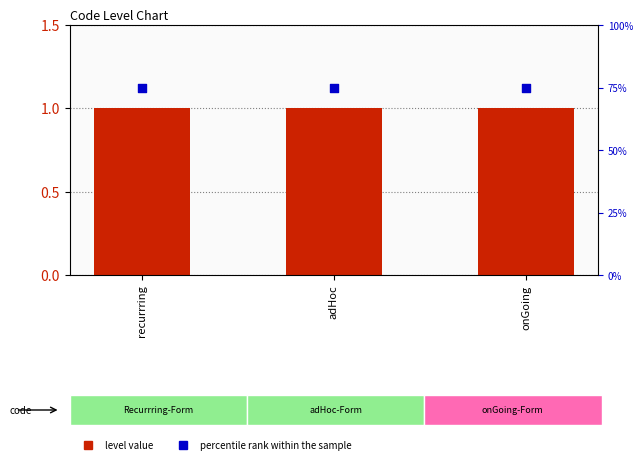

At which category is the sum across all series the highest?

recurrring